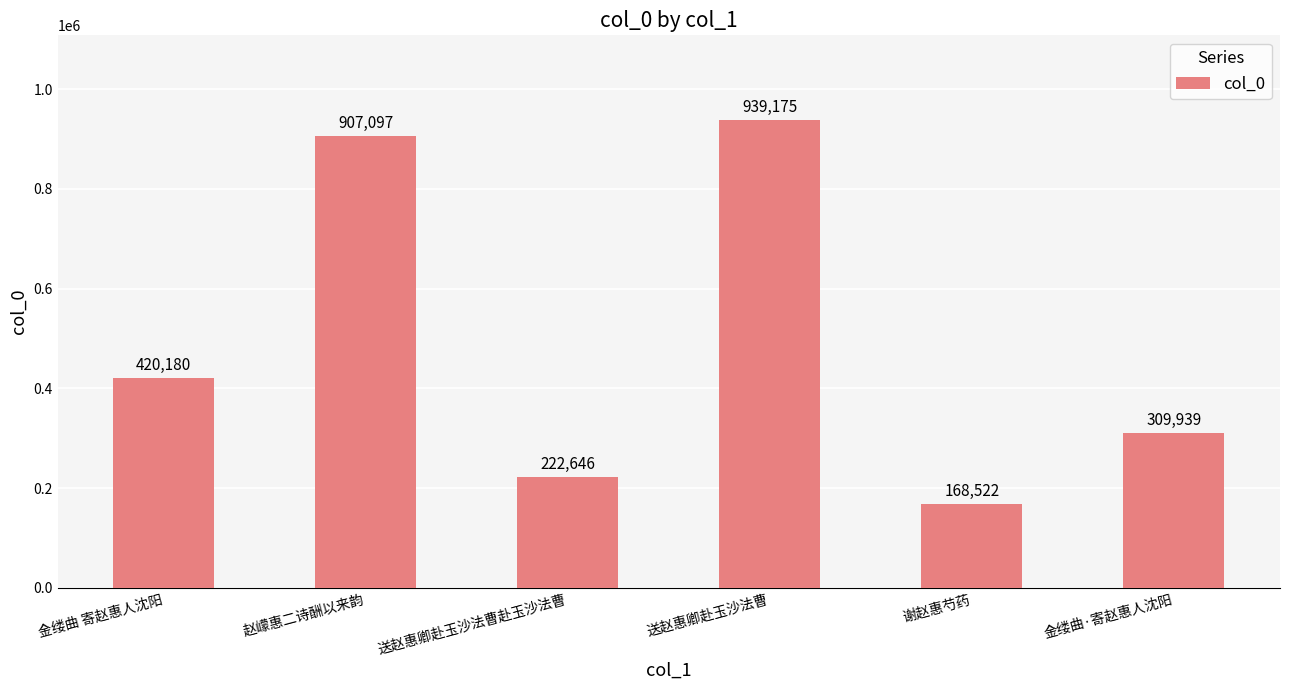

True or false: the data shows 309939 at 金缕曲·寄赵惠人沈阳.

True